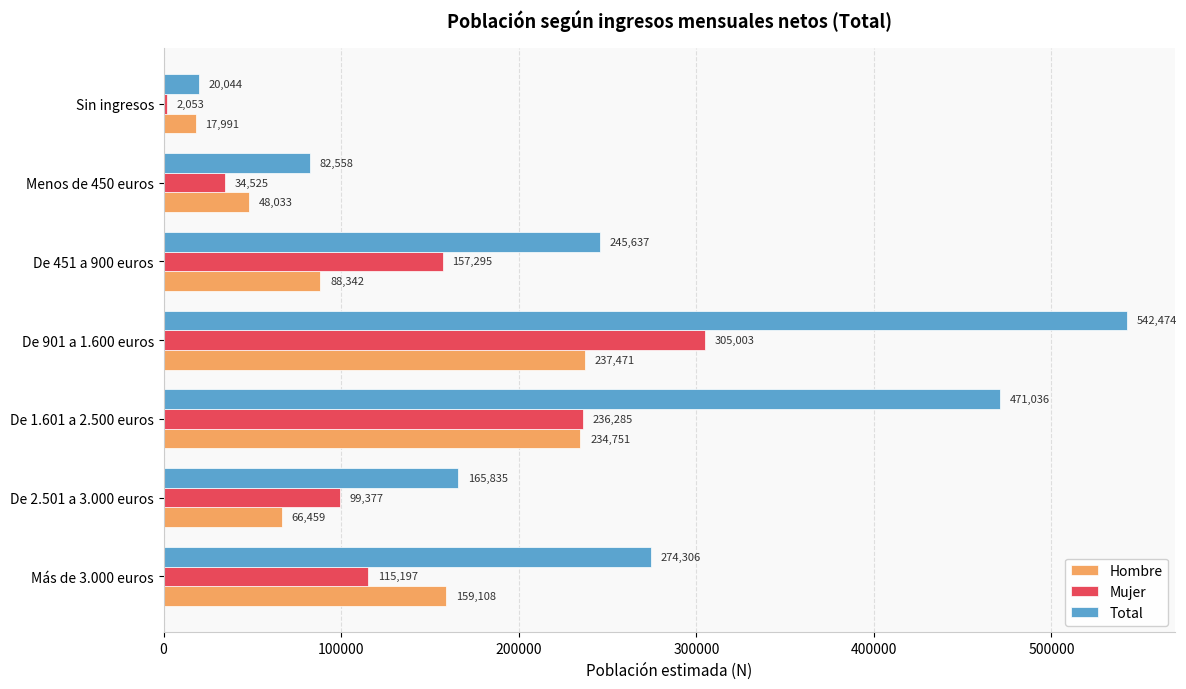

What are all the series names shown in the legend?

Hombre, Mujer, Total